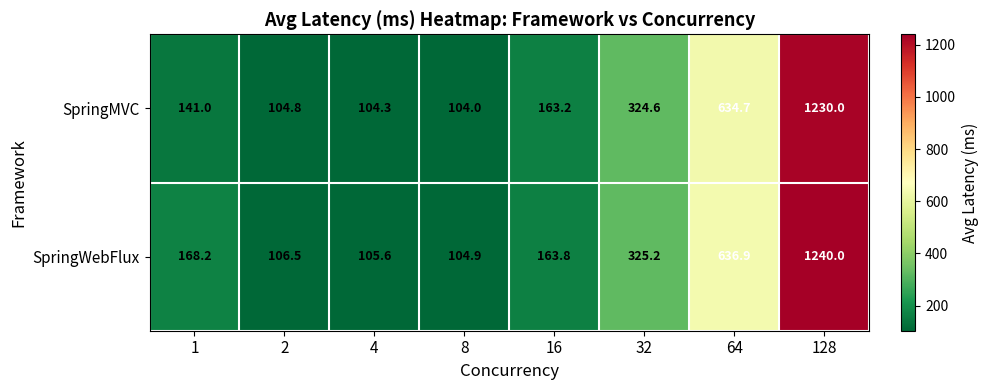

The SpringMVC series shows 142.6 at 4. True or false?

False